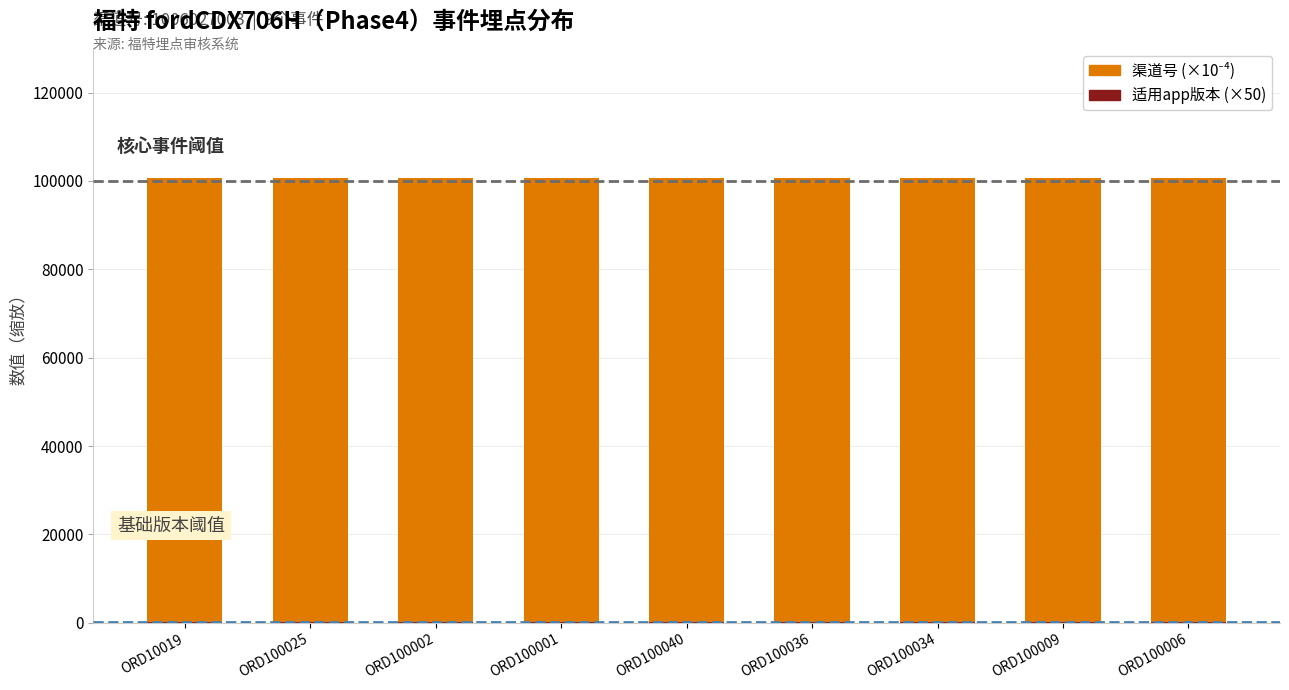

What is the difference between the highest and lowest values at ORD100025?

100552.7